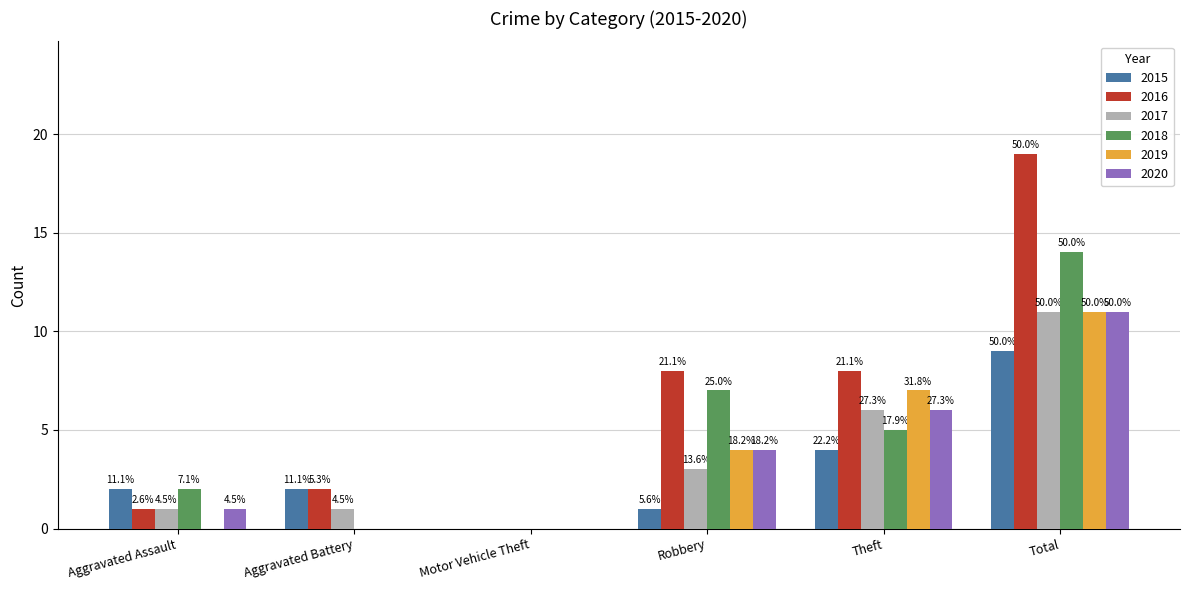

At which label is 2018 closest to 7?

Robbery